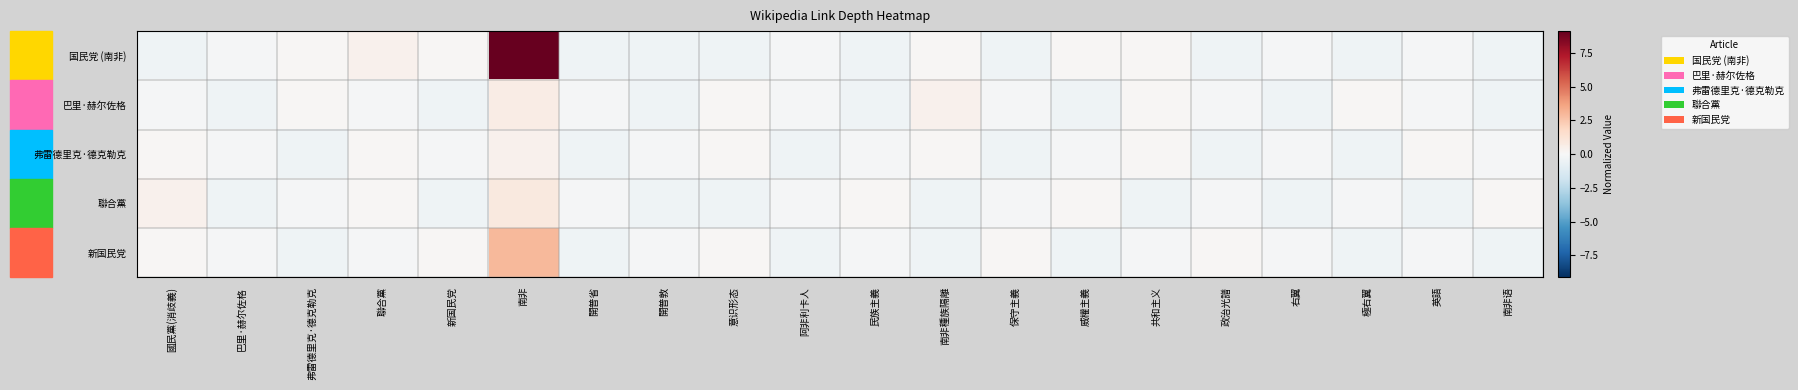

Reading left to right, extract all data points from this chart.

国民党 (南非): 國民黨(消歧義)=-0.4	巴里·赫尔佐格=-0.1	弗雷德里克·德克勒克=0.1	聯合黨=0.4	新国民党=0.1	南非=9.1	開普省=-0.4	開普敦=-0.4	意识形态=-0.4	阿非利卡人=-0.1	民族主義=-0.4	南非種族隔離=0.1	保守主義=-0.4	威權主義=0.1	共和主义=0.1	政治光譜=-0.4	右翼=-0.1	極右翼=-0.4	英語=-0.1	南非语=-0.4
巴里·赫尔佐格: 國民黨(消歧義)=-0.1	巴里·赫尔佐格=-0.4	弗雷德里克·德克勒克=0.1	聯合黨=-0.1	新国民党=-0.4	南非=0.6	開普省=-0.1	開普敦=-0.4	意识形态=0.1	阿非利卡人=-0.1	民族主義=-0.4	南非種族隔離=0.4	保守主義=-0.1	威權主義=-0.4	共和主义=0.1	政治光譜=-0.1	右翼=-0.4	極右翼=0.1	英語=-0.1	南非语=-0.4
弗雷德里克·德克勒克: 國民黨(消歧義)=0.1	巴里·赫尔佐格=-0.1	弗雷德里克·德克勒克=-0.4	聯合黨=0.1	新国民党=-0.1	南非=0.4	開普省=-0.4	開普敦=-0.1	意识形态=0.1	阿非利卡人=-0.4	民族主義=-0.1	南非種族隔離=0.1	保守主義=-0.4	威權主義=-0.1	共和主义=0.1	政治光譜=-0.4	右翼=-0.1	極右翼=-0.4	英語=0.1	南非语=-0.1
聯合黨: 國民黨(消歧義)=0.4	巴里·赫尔佐格=-0.4	弗雷德里克·德克勒克=-0.1	聯合黨=0.1	新国民党=-0.4	南非=0.9	開普省=-0.1	開普敦=-0.4	意识形态=-0.4	阿非利卡人=-0.1	民族主義=0.1	南非種族隔離=-0.4	保守主義=-0.1	威權主義=0.1	共和主义=-0.4	政治光譜=-0.1	右翼=-0.4	極右翼=-0.1	英語=-0.4	南非语=0.1
新国民党: 國民黨(消歧義)=0.1	巴里·赫尔佐格=-0.1	弗雷德里克·德克勒克=-0.4	聯合黨=-0.1	新国民党=0.1	南非=3.0	開普省=-0.4	開普敦=-0.1	意识形态=0.1	阿非利卡人=-0.4	民族主義=-0.1	南非種族隔離=-0.4	保守主義=0.1	威權主義=-0.4	共和主义=-0.1	政治光譜=0.1	右翼=-0.1	極右翼=-0.4	英語=-0.1	南非语=-0.4